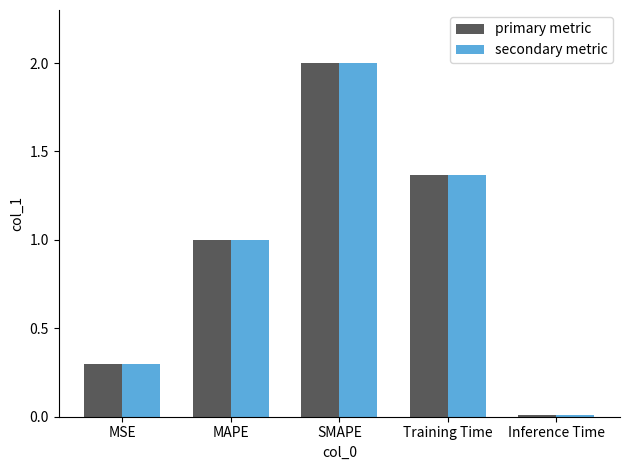

What is the sum of all primary metric values?

4.7